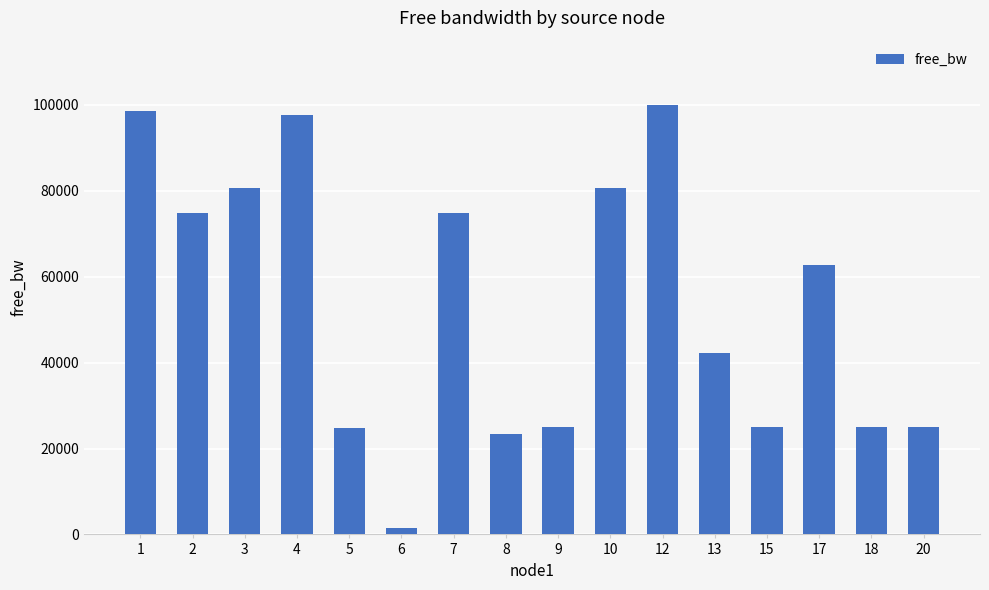

Is it true that the value at 8 is 36006.3?

False